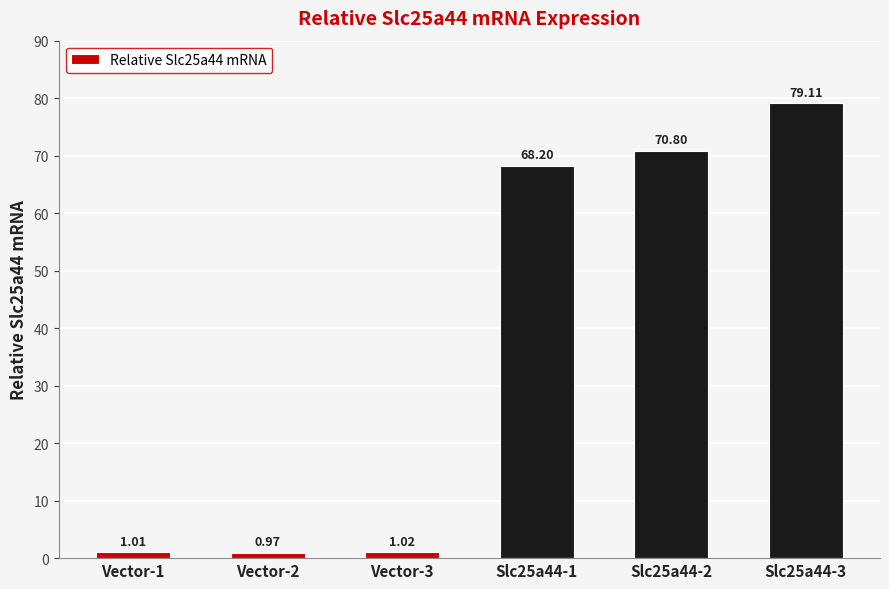

What is the greatest value displayed?

79.1